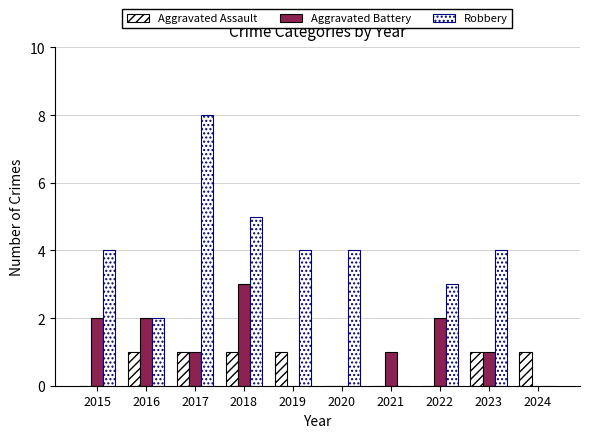

Are the bars grouped side by side (vs. stacked)?

Yes